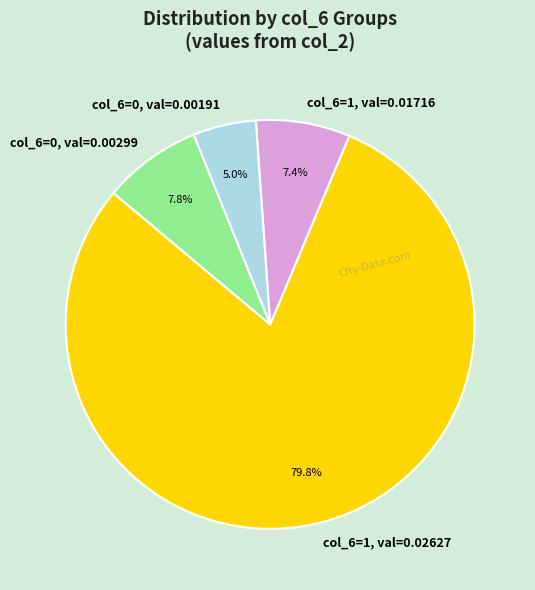

Does any single category account for the majority?

Yes